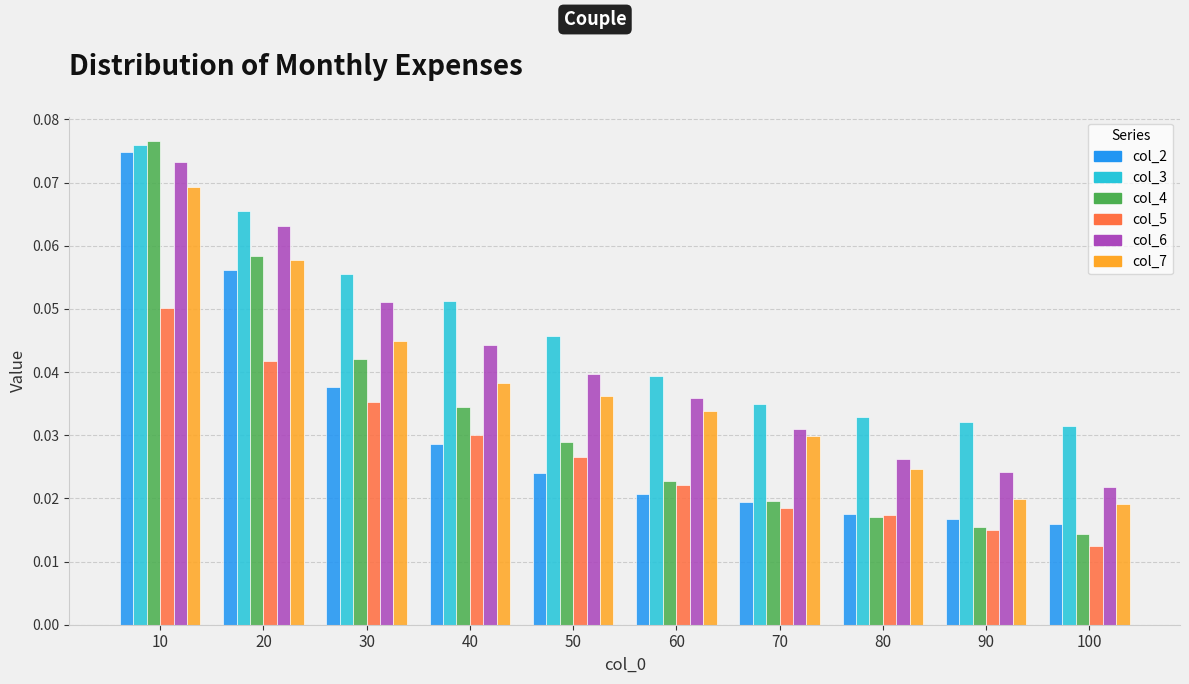

What is the total value across all series at 30?

0.3